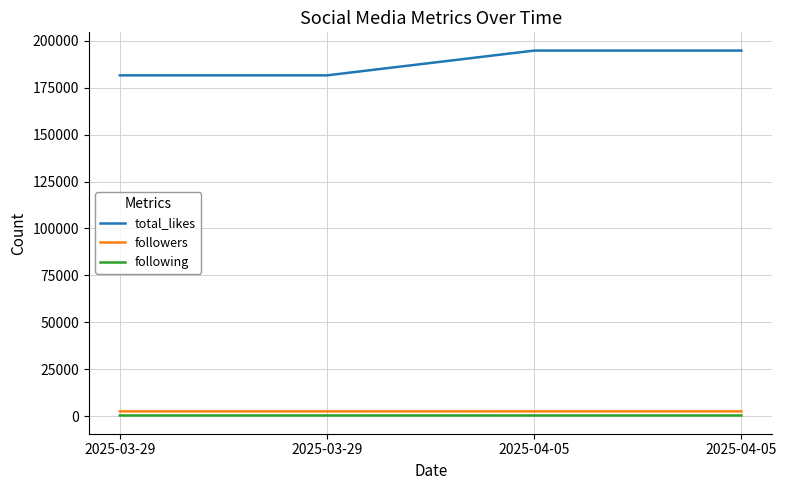

At 2025-04-05, list the series in order from smallest to largest.

following, followers, total_likes